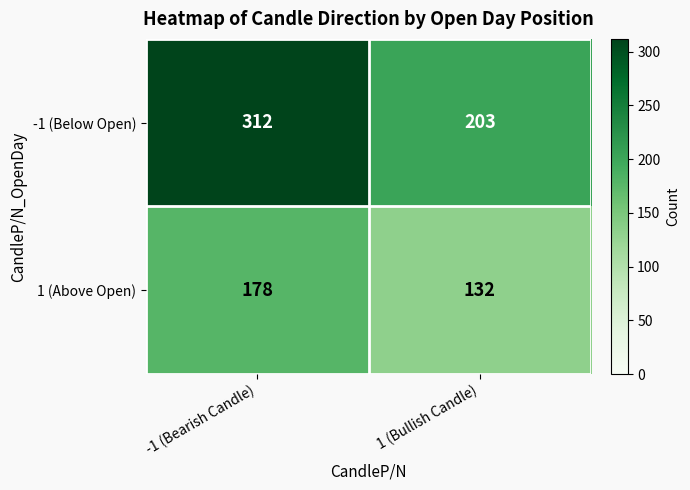

True or false: -1 (Below Open) has a value of 266 at 1 (Bullish Candle).

False